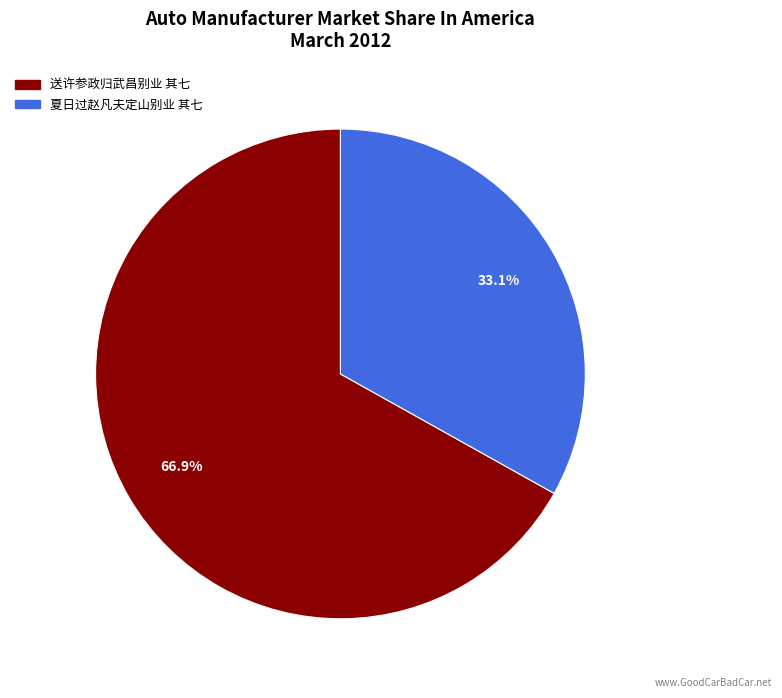

Do 夏日过赵凡夫定山别业 其七 and 送许参政归武昌别业 其七 together represent more than half of the pie?

Yes